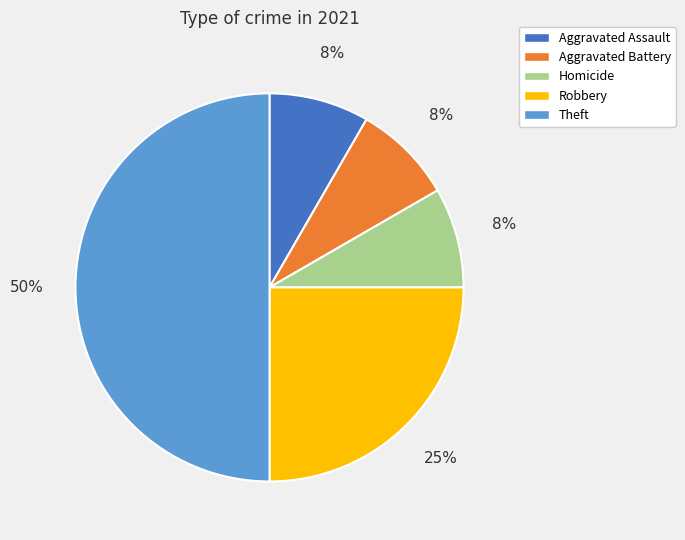

True or false: Aggravated Assault accounts for 2% of the total.

False